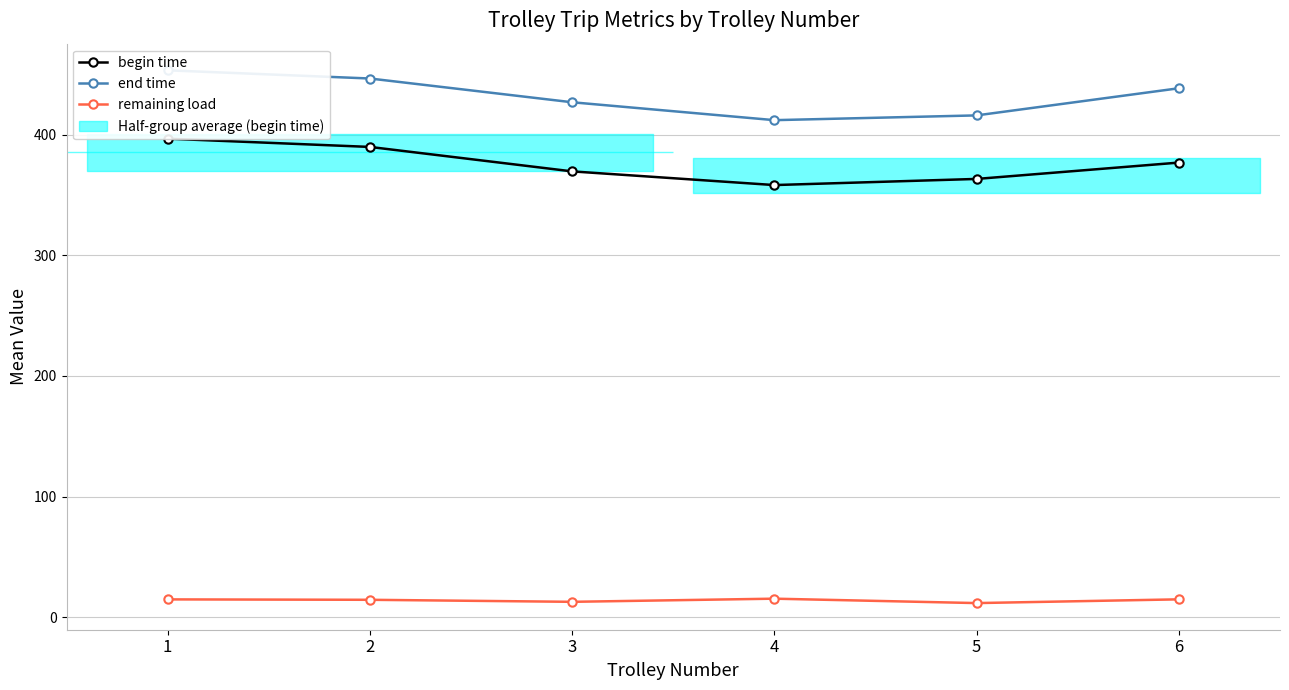

True or false: begin time and remaining load cross at least once.

False